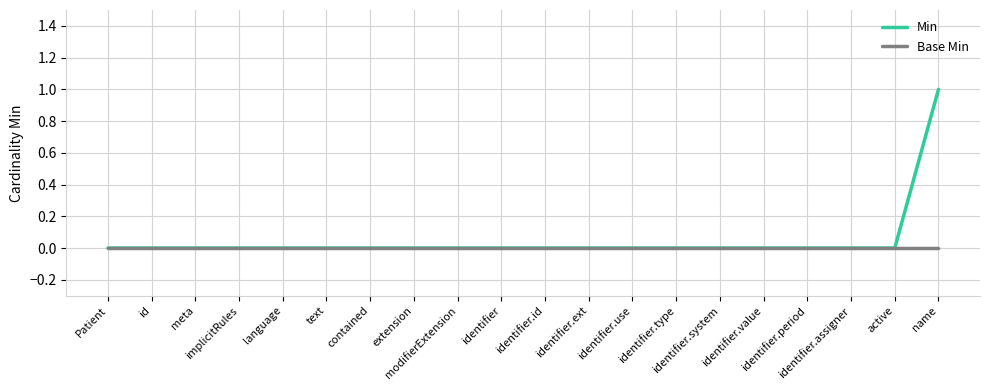

Does the chart display data point markers on the line(s)?

No